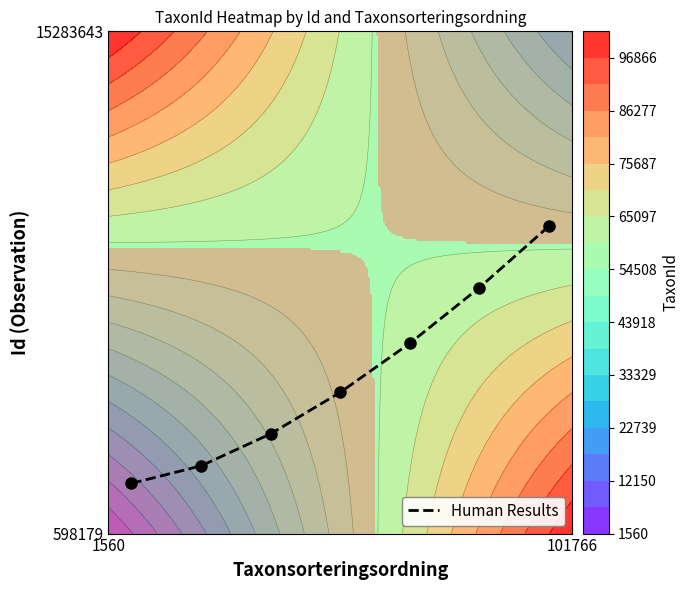

Is it true that the value at 3 is 0.1?

False